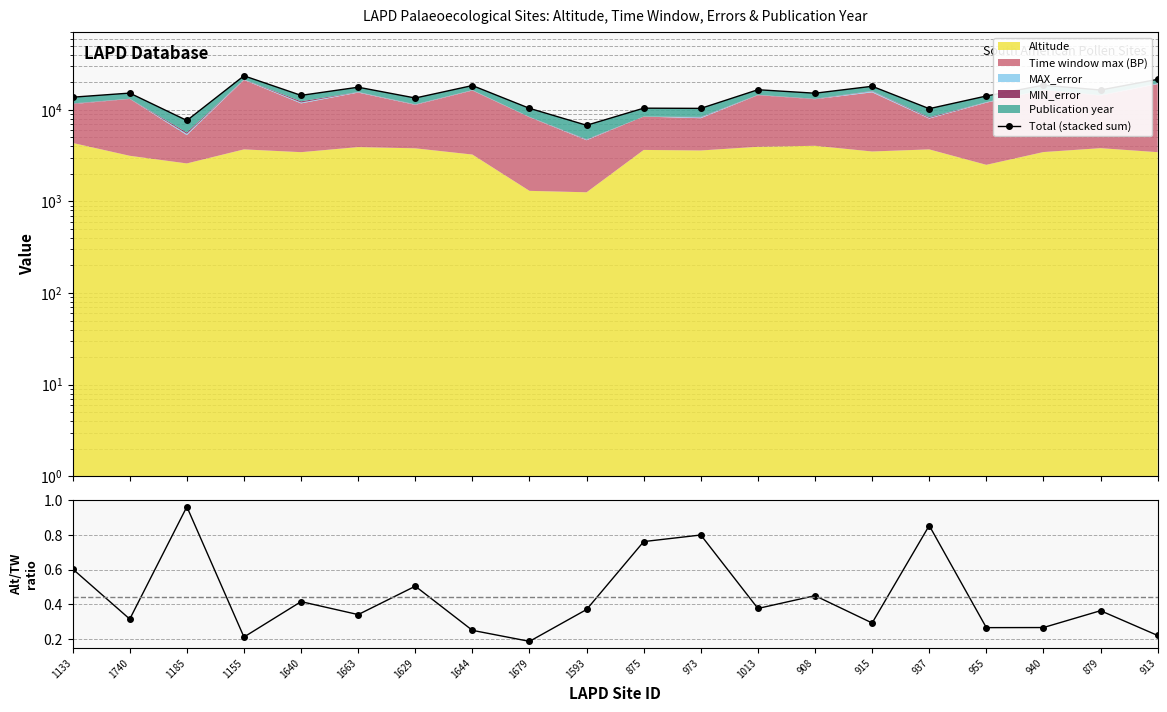

Reading left to right, extract all data points from this chart.

Total (stacked sum): 1133=13734.0	1740=15224.0	1185=7648.0	1155=23502.0	1640=14377.0	1663=17648.0	1629=13456.0	1644=18401.0	1679=10380.0	1593=6782.0	875=10423.0	973=10369.0	1013=16566.0	908=15181.0	915=18065.0	937=10295.0	955=14149.0	940=18569.0	879=16450.0	913=21495.0
Altitude / Time-window-max: 1133=0.6	1740=0.3	1185=1.0	1155=0.2	1640=0.4	1663=0.3	1629=0.5	1644=0.2	1679=0.2	1593=0.4	875=0.8	973=0.8	1013=0.4	908=0.5	915=0.3	937=0.9	955=0.3	940=0.3	879=0.4	913=0.2